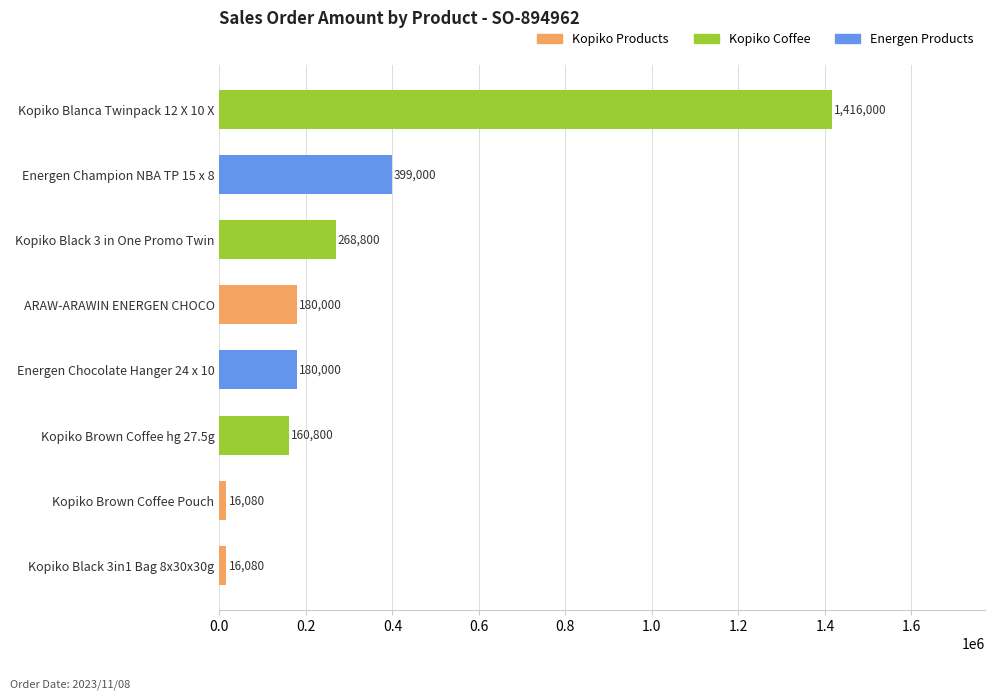

Are the bars horizontal?

Yes